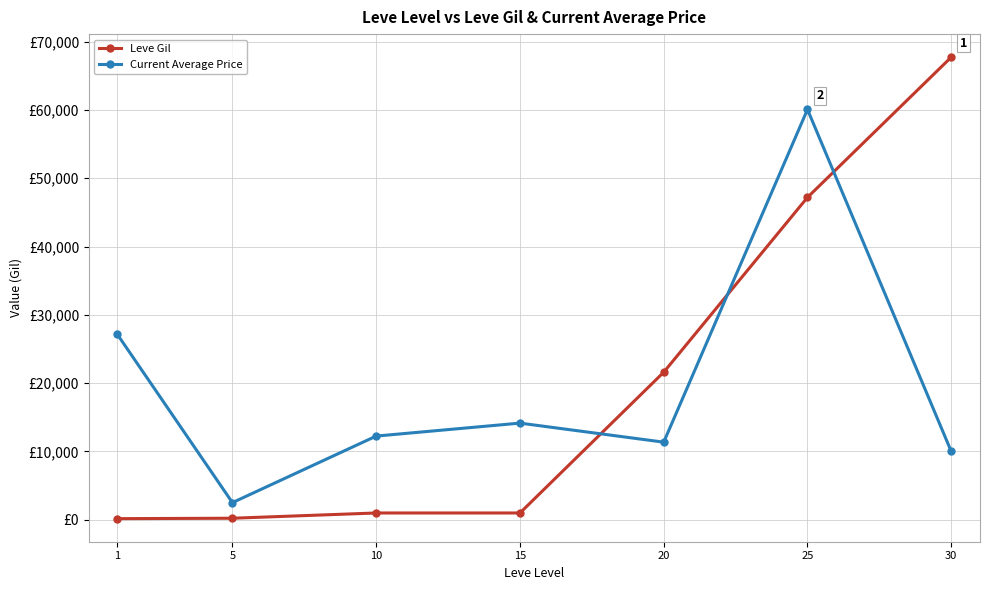

At which category does Current Average Price reach its first local valley?

5